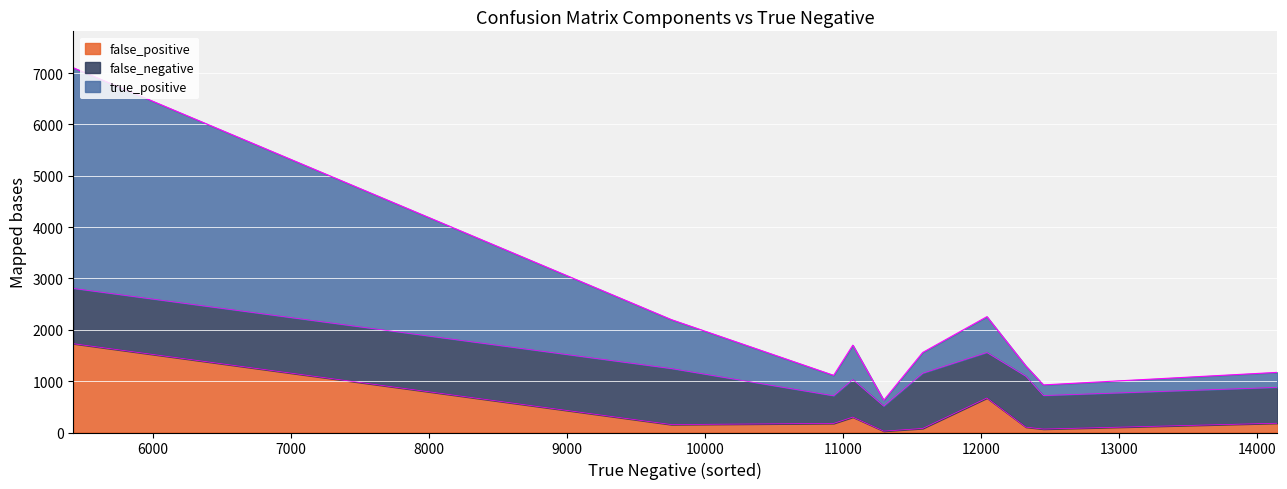

What is the difference between the second highest and second lowest values in the true_positive series?

753